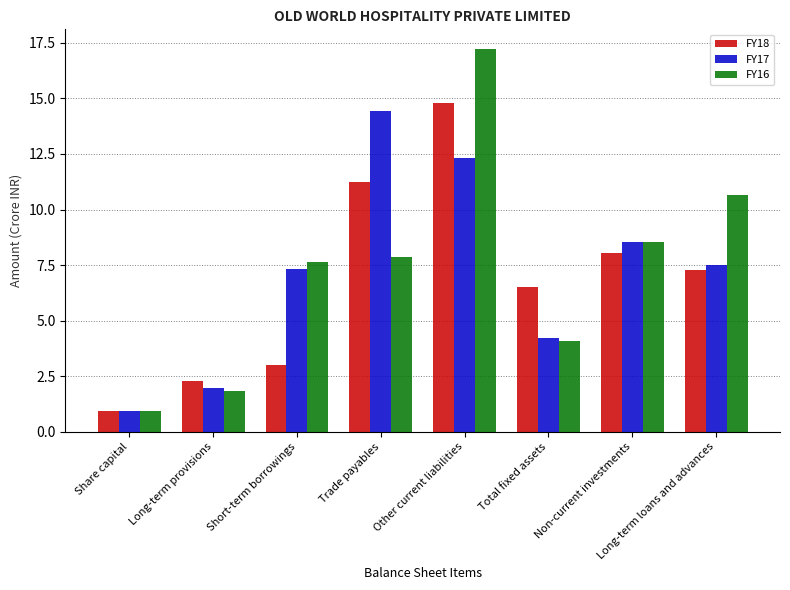

What is the difference between the FY18 values at Long-term provisions and Non-current investments?

5.7